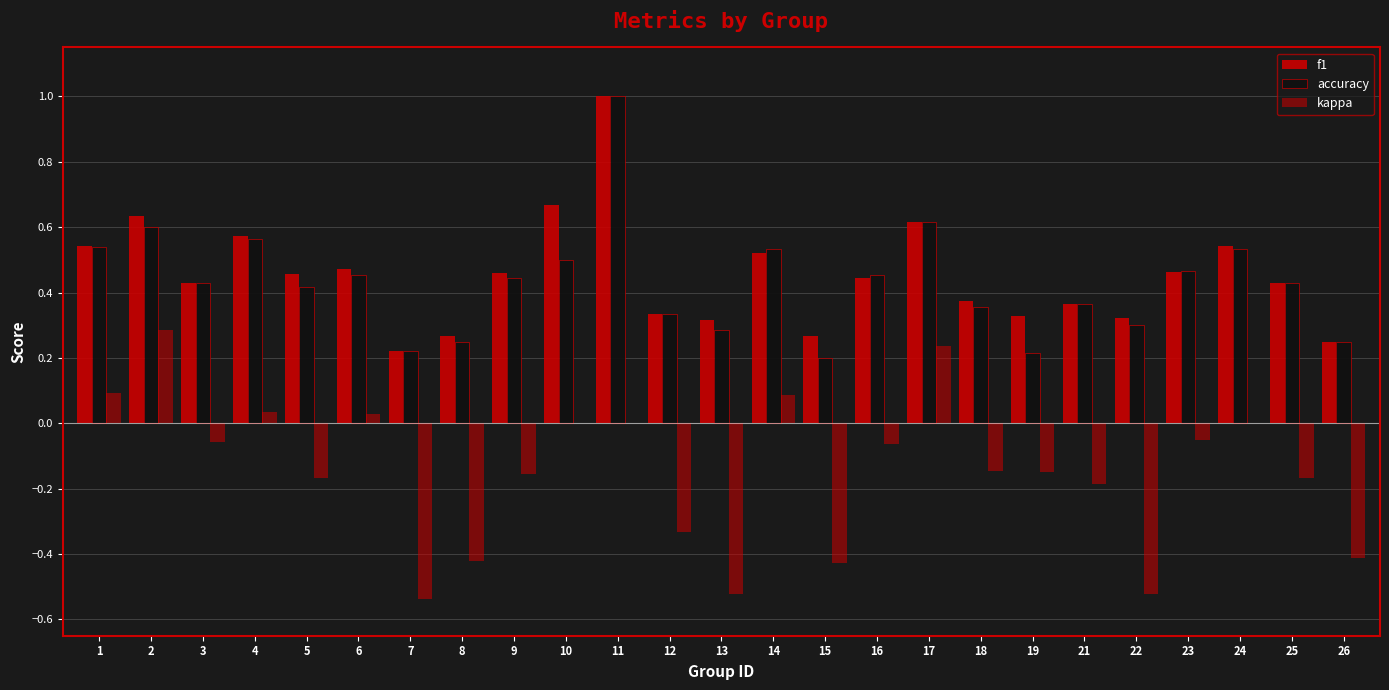

How many groups of bars are there?

25